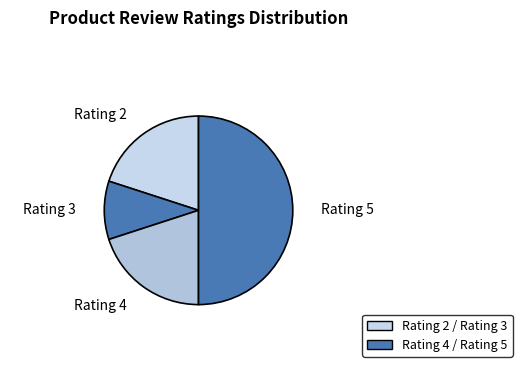

Count the number of slices in the pie.

4